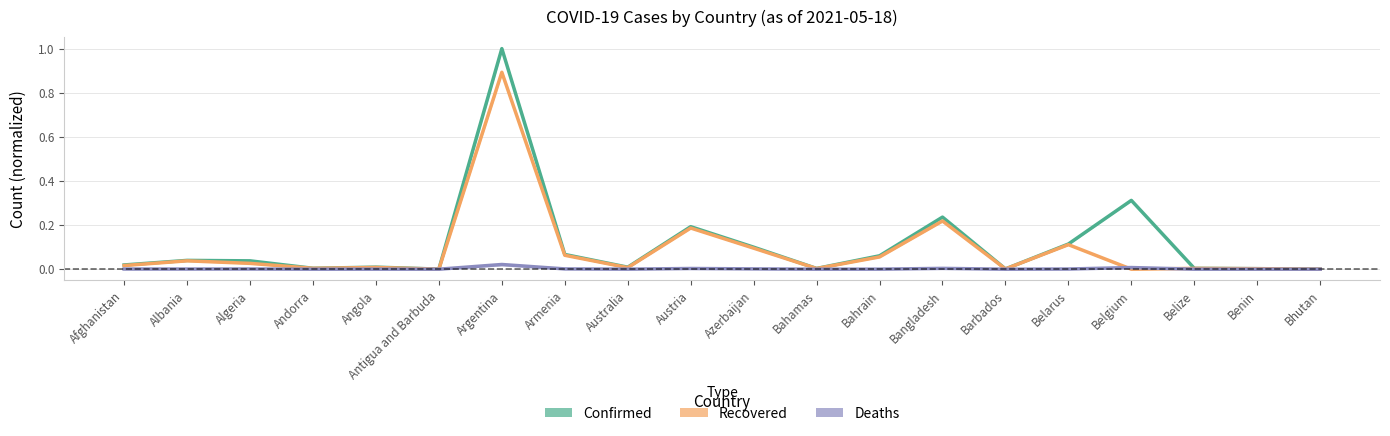

Which series changed the most between Angola and Belarus?

Confirmed